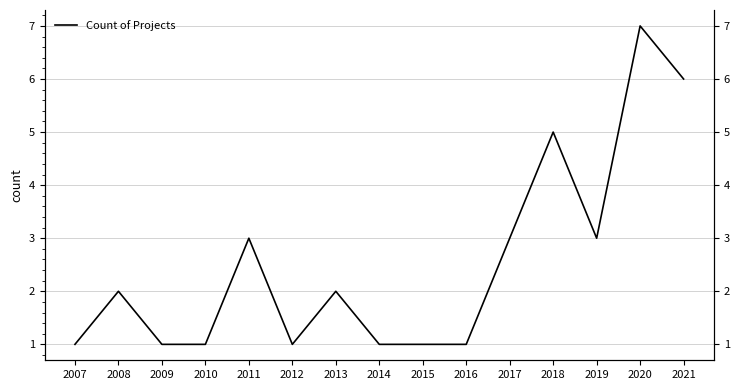

Approximately how many times larger is the value at 2010 compared to 2013?

0.5